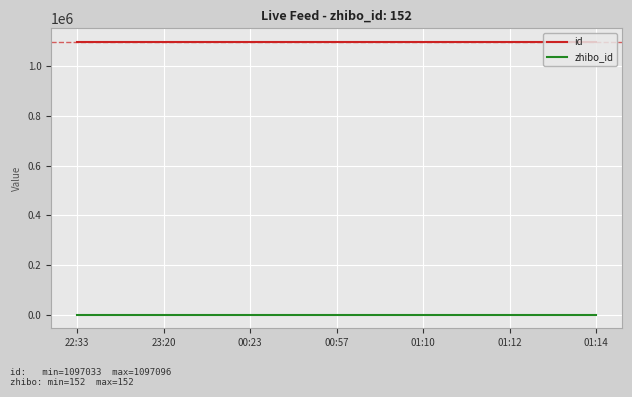

Is the value of id at 00:57 greater than the value of zhibo_id at 00:23?

Yes